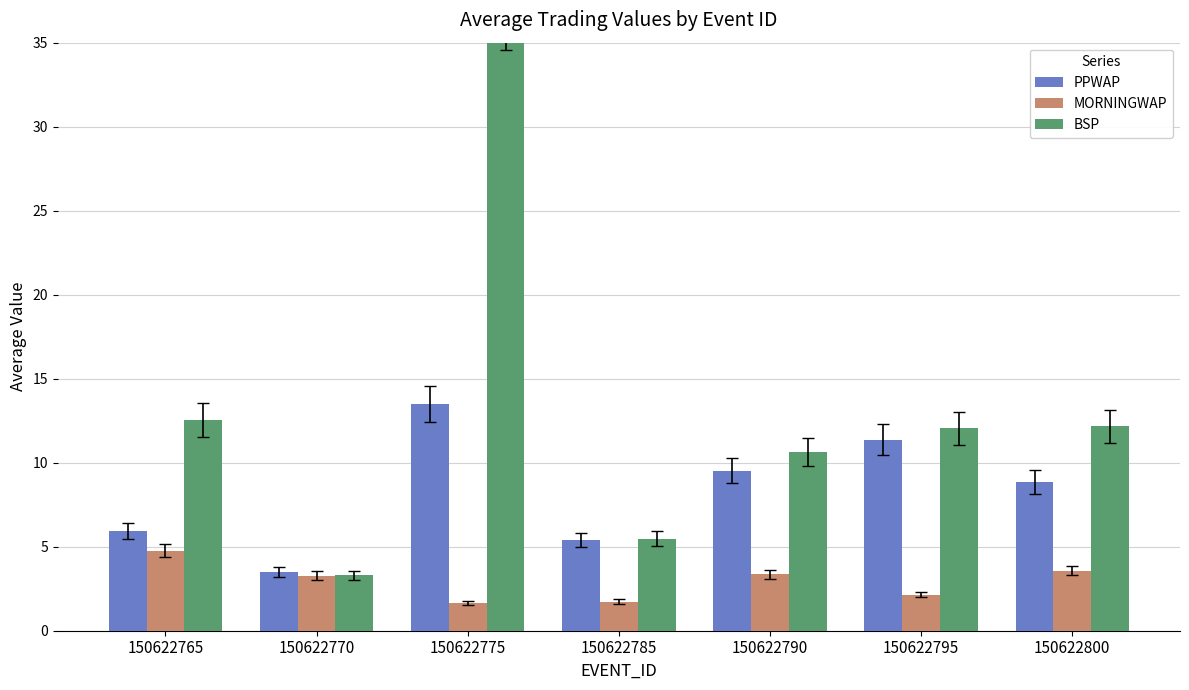

Is the value of BSP at 150622775 greater than the value of MORNINGWAP at 150622790?

Yes